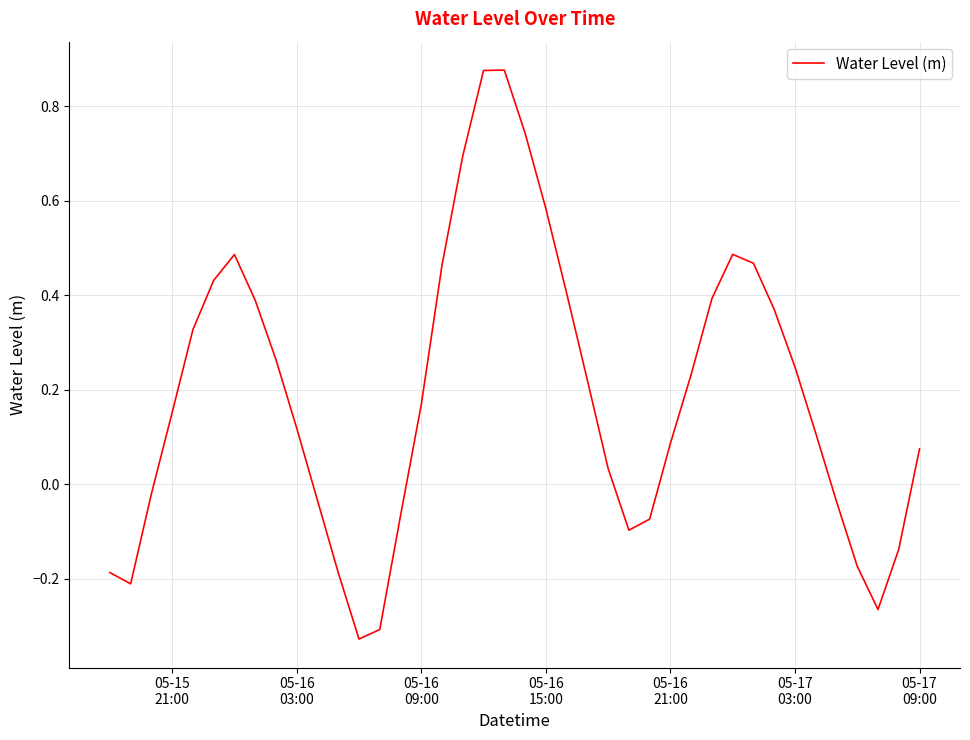

How many values are below zero?

14